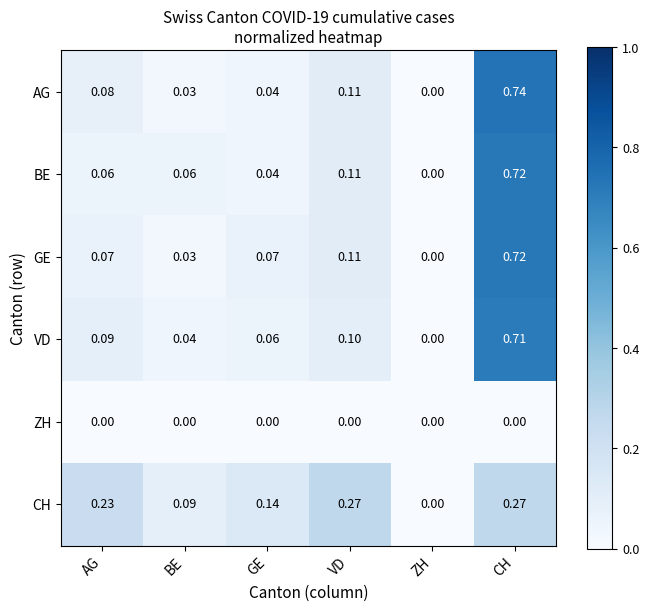

Rank the categories by AG value from highest to lowest.

CH, VD, AG, GE, BE, ZH